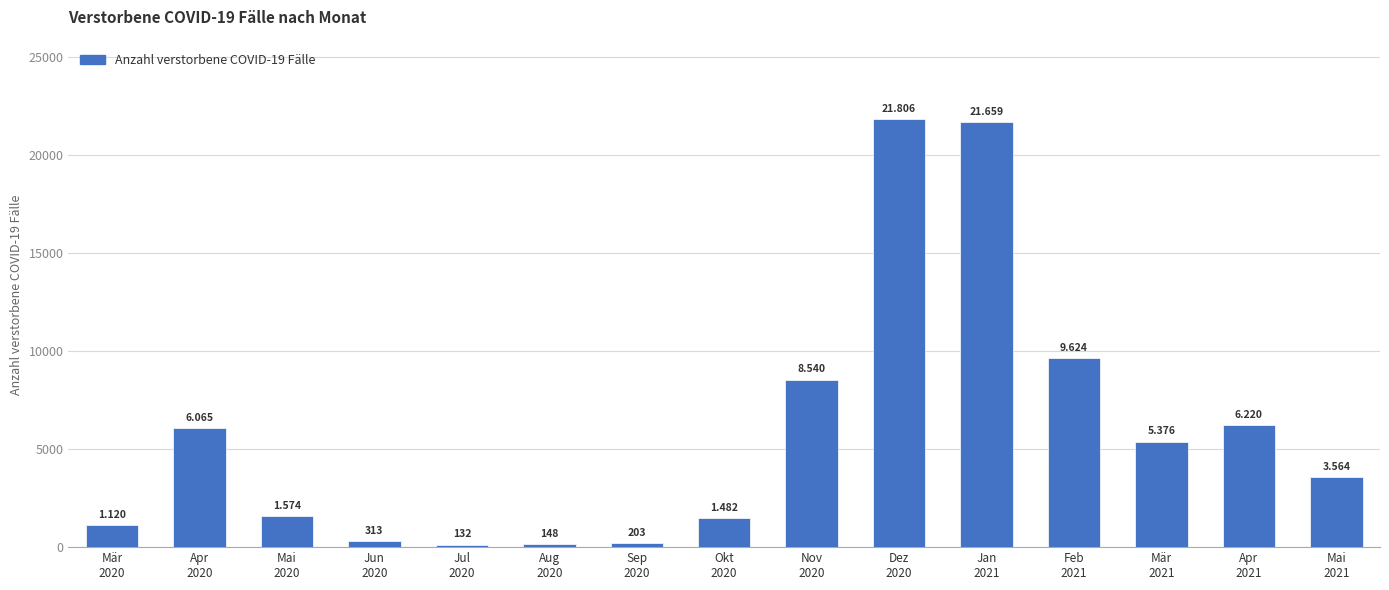

What is the label of the 1st bar from the right?

Mai
2021